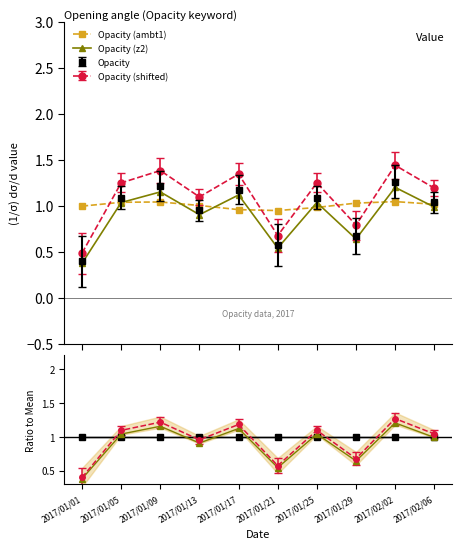

What is the value of the z2 ratio point at the 5th from the left?

1.1